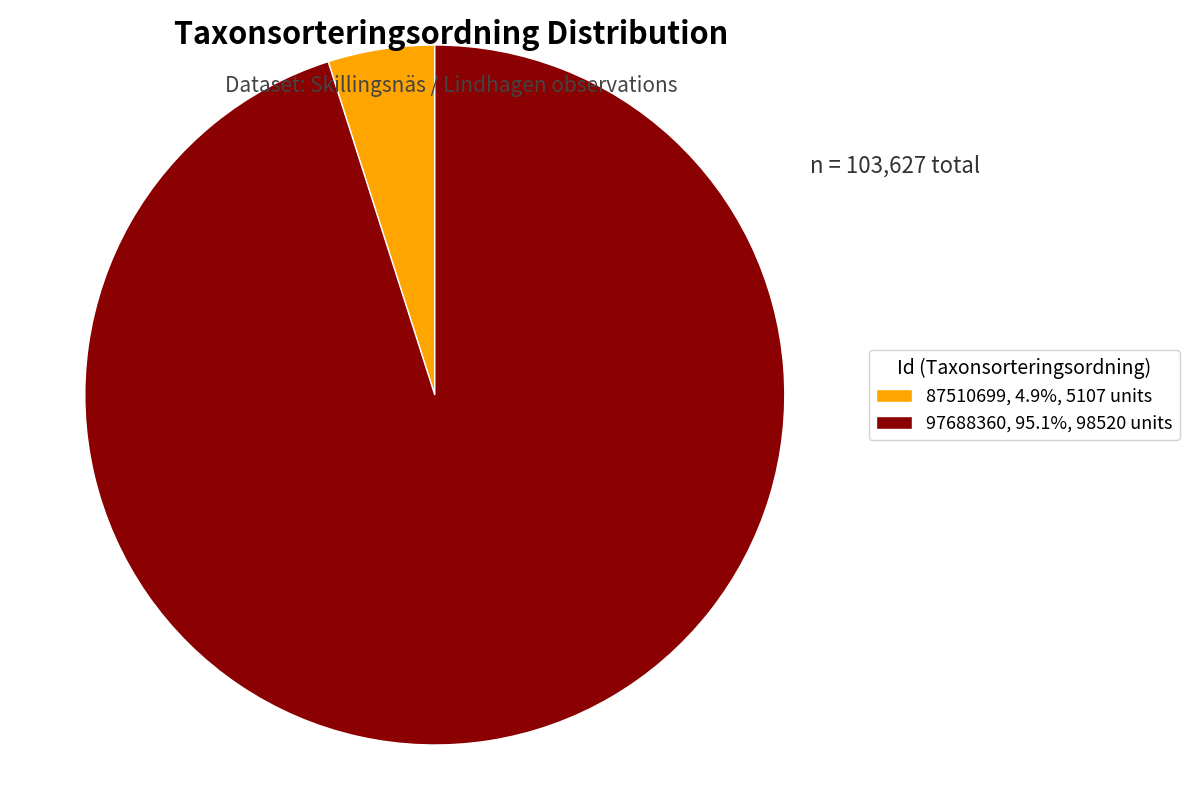

Does any single category account for the majority?

Yes